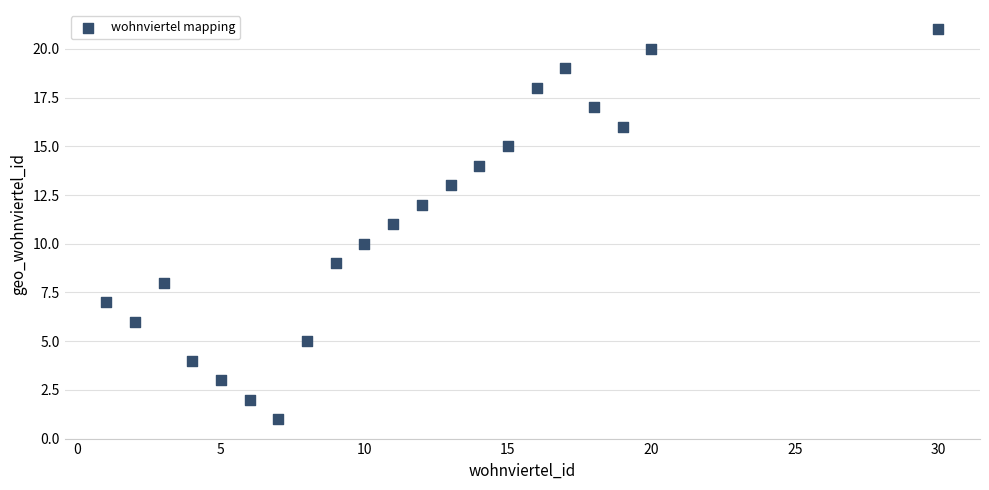

What is the range of Y values (max minus min)?

20